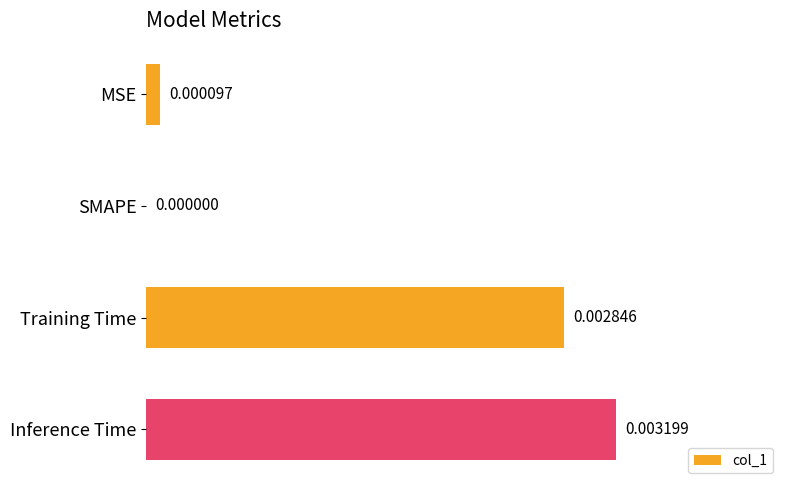

Between MSE and SMAPE, which is larger?

MSE